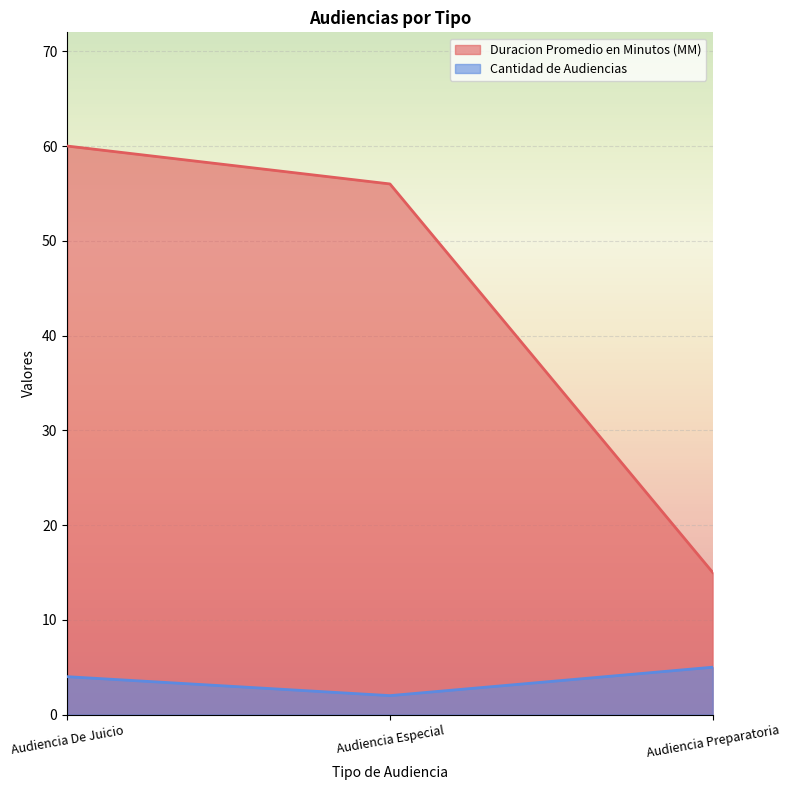

Reading left to right, transcribe all the data shown in this chart.

Duracion Promedio en Minutos (MM): Audiencia De Juicio=60	Audiencia Especial=56	Audiencia Preparatoria=15
Cantidad de Audiencias: Audiencia De Juicio=4	Audiencia Especial=2	Audiencia Preparatoria=5